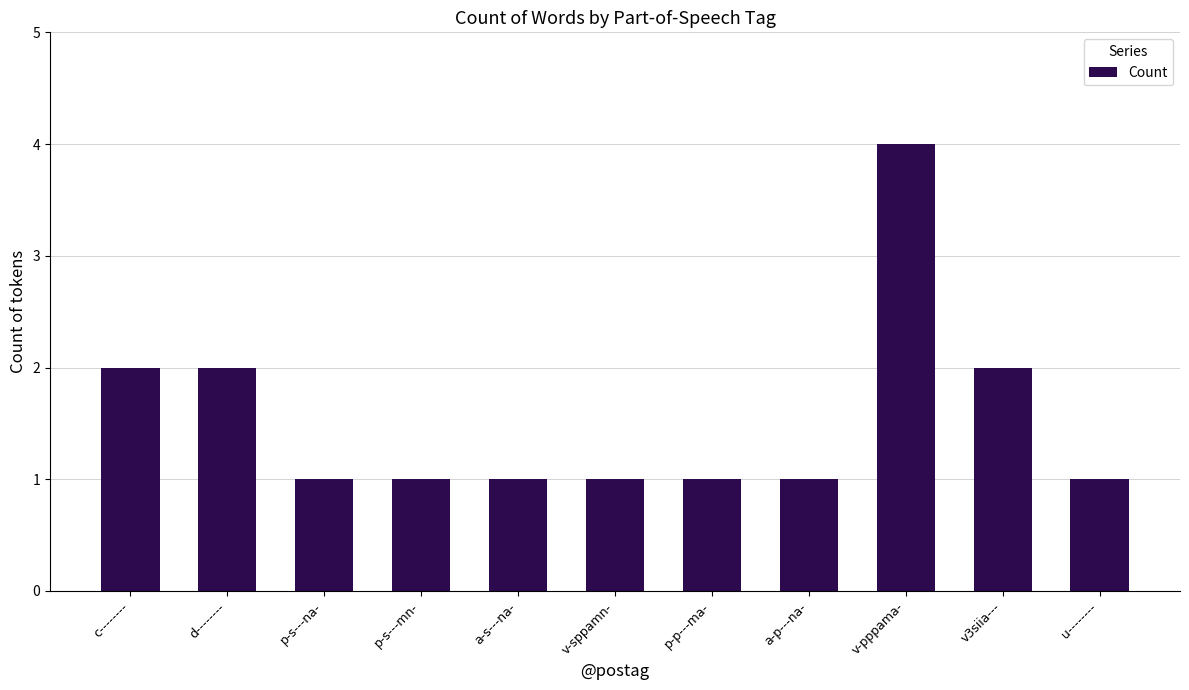

Reading left to right, list all the values displayed in this chart.

c--------=2	d--------=2	p-s---na-=1	p-s---mn-=1	a-s---na-=1	v-sppamn-=1	p-p---ma-=1	a-p---na-=1	v-pppama-=4	v3siia---=2	u--------=1